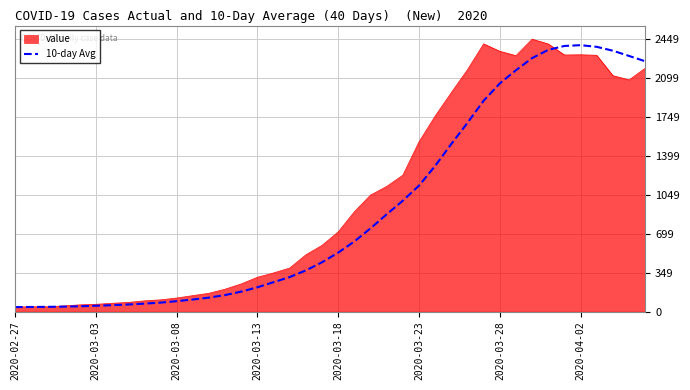

What is the highest value of the 10-day Avg series?

2395